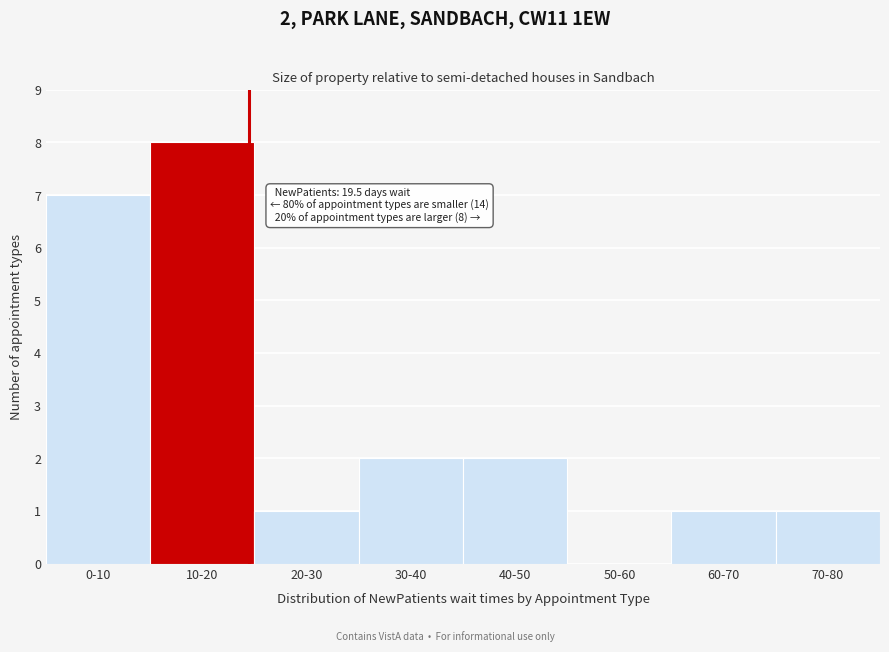

Reading right to left, list all the values displayed in this chart.

70-80=1	60-70=1	50-60=0	40-50=2	30-40=2	20-30=1	10-20=8	0-10=7